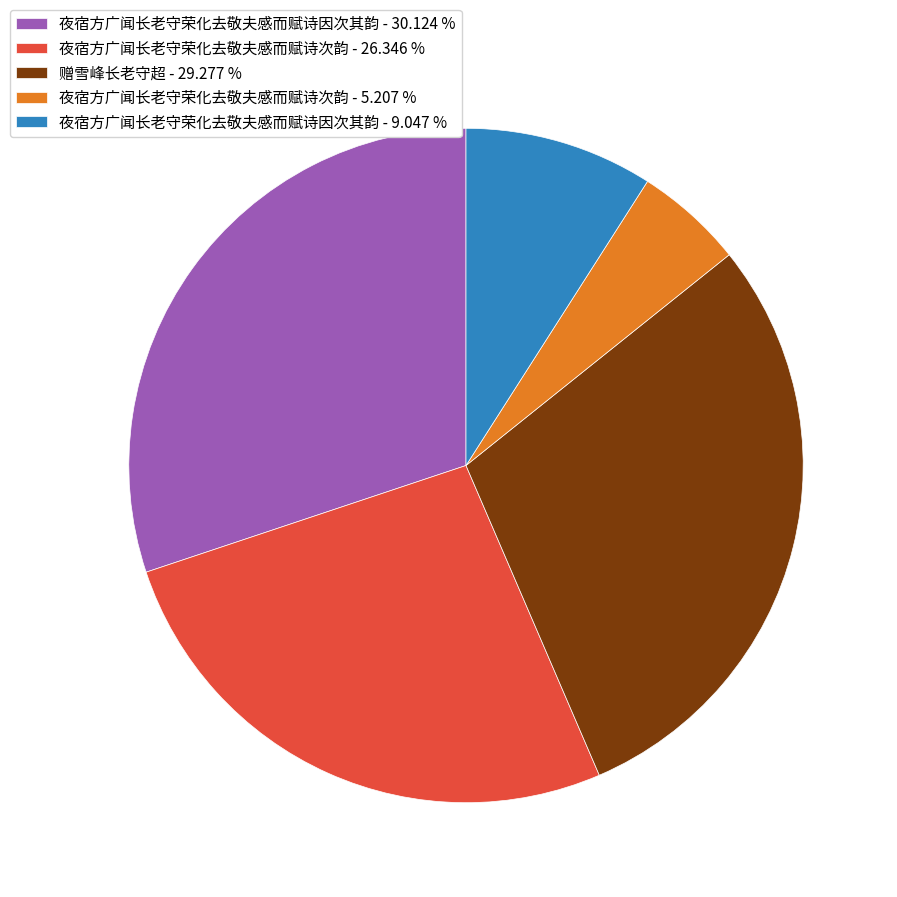

Does 夜宿方广闻长老守荣化去敬夫感而赋诗次韵 - 26.346 % represent more than half of the total?

No